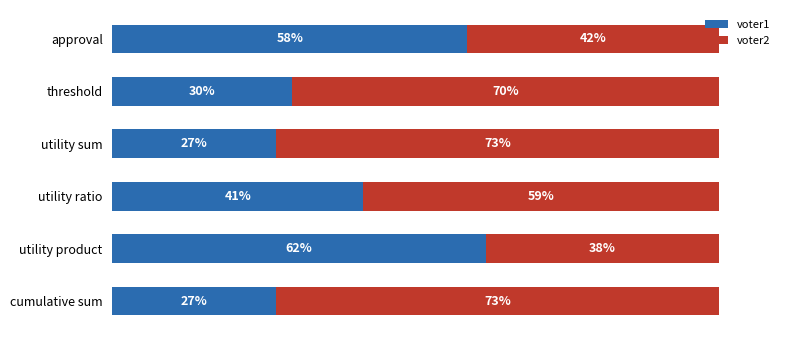

What are all the series names shown in the legend?

voter1, voter2